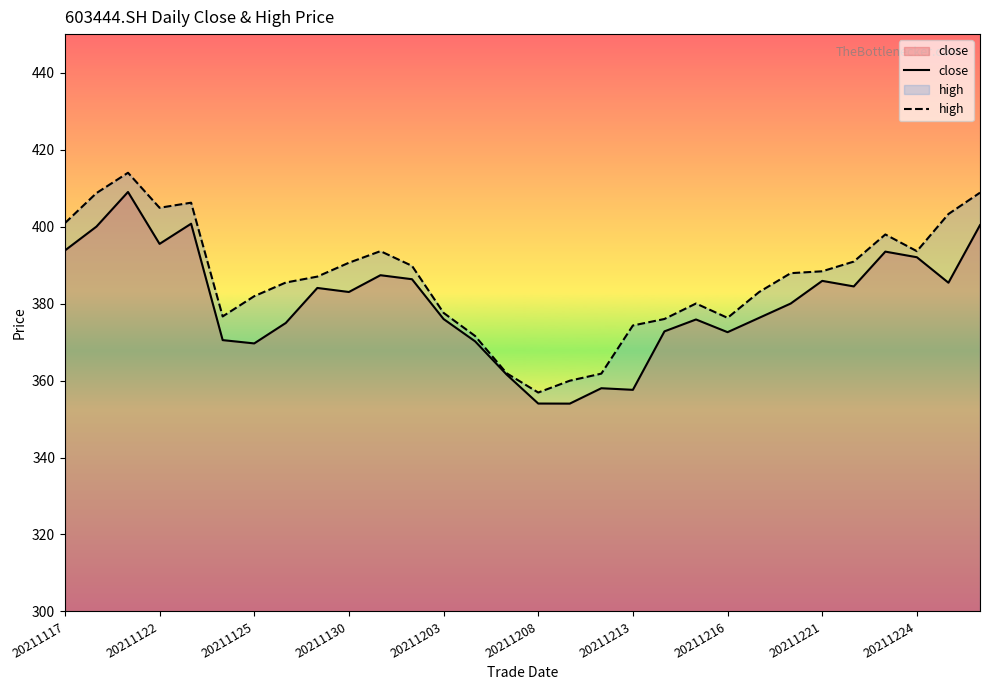

Reading right to left, what are all the values shown in this chart?

close: 400.4	385.4	392.0	393.5	384.4	385.9	380.0	376.3	372.6	375.9	372.8	357.6	358.0	354.0	354.0	361.5	370.2	376.0	386.3	387.4	383.0	384.1	374.9	369.6	370.5	400.7	395.5	409.0	400.0	393.8
high: 408.8	403.3	393.6	397.9	390.9	388.4	387.9	383.0	376.3	380.0	376.0	374.3	361.8	359.9	356.9	361.9	371.6	377.6	389.8	393.6	390.6	387.0	385.5	381.9	376.6	406.2	404.9	414.0	408.7	400.9